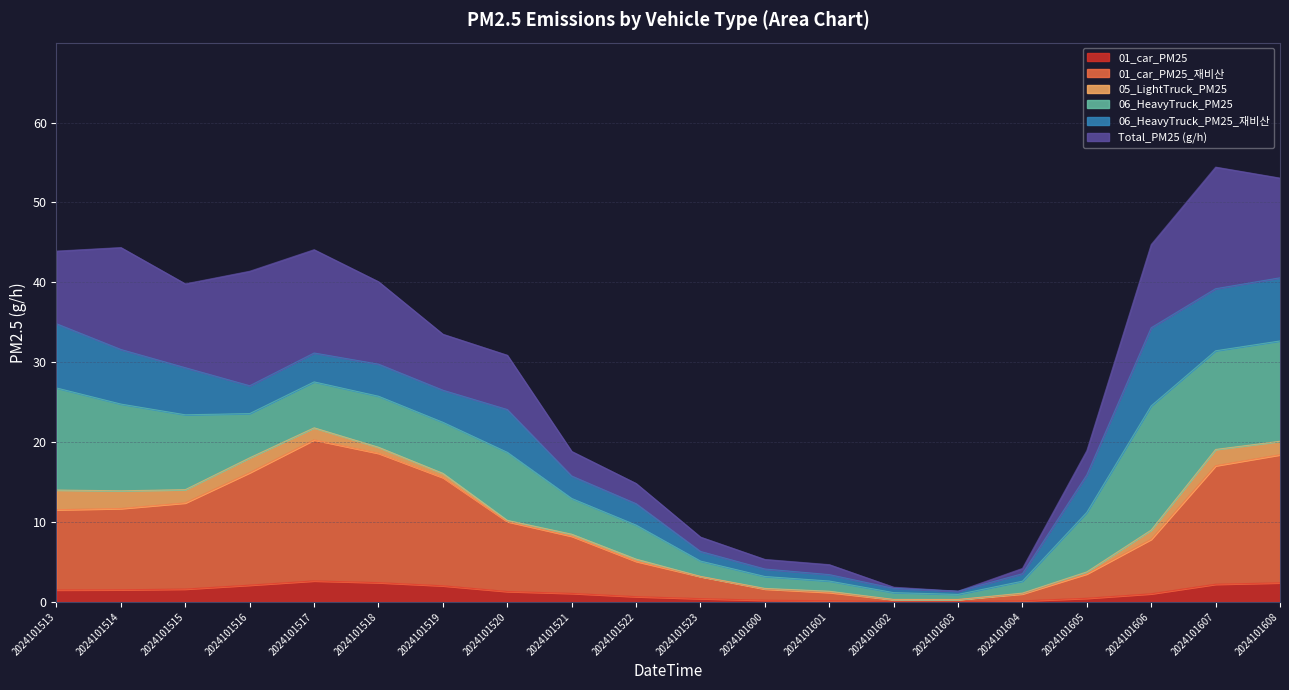

True or false: 01_car_PM25_rebi and Total_PM25 intersect in this chart.

False